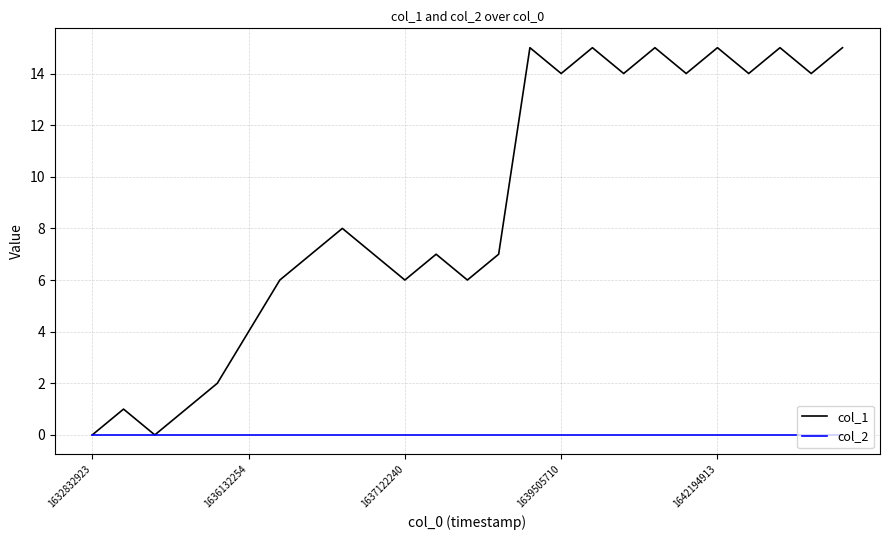

Which series has the widest spread of values?

col_1